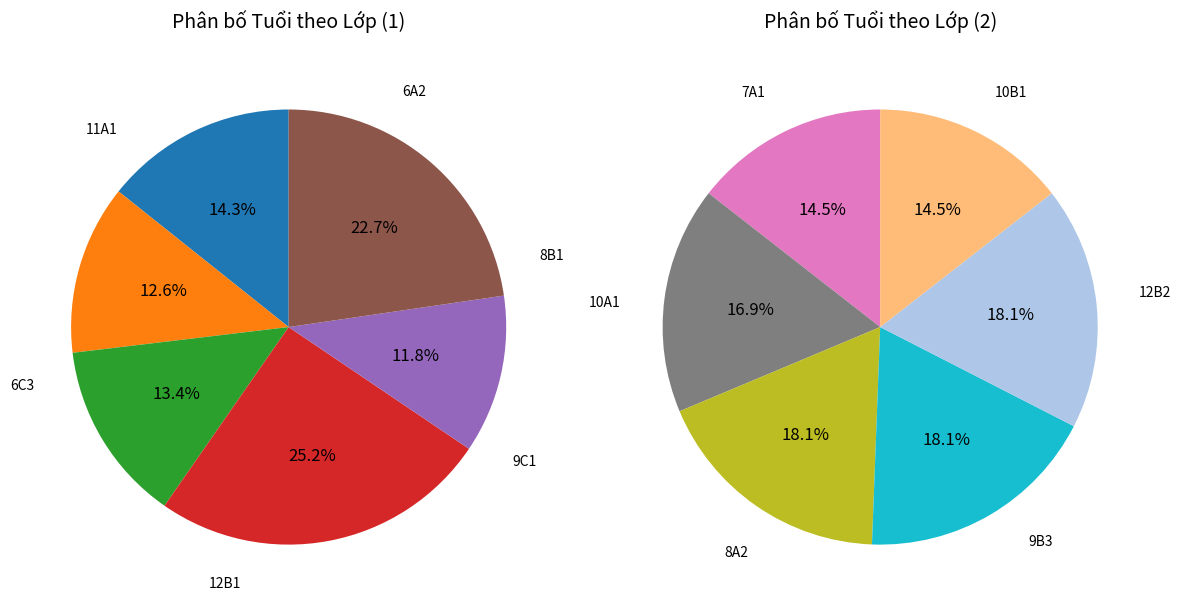

What is the largest slice in the pie chart?

12B1